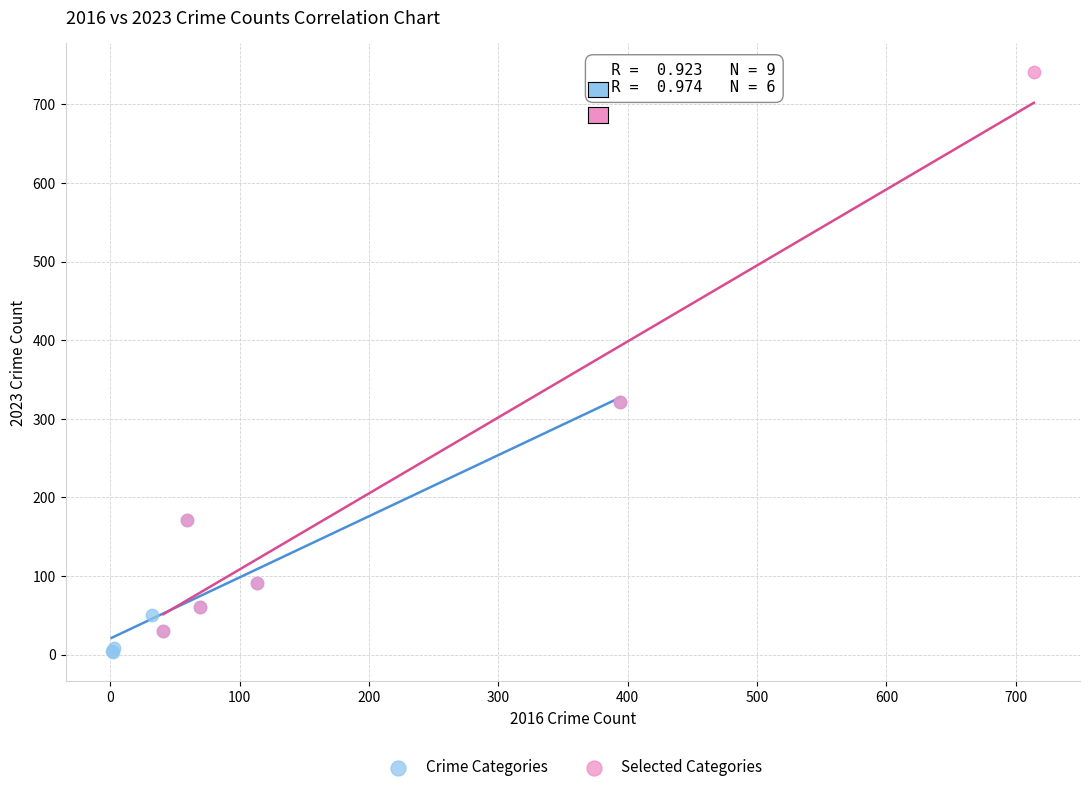

Which series has the widest spread of Y values?

Selected Categories